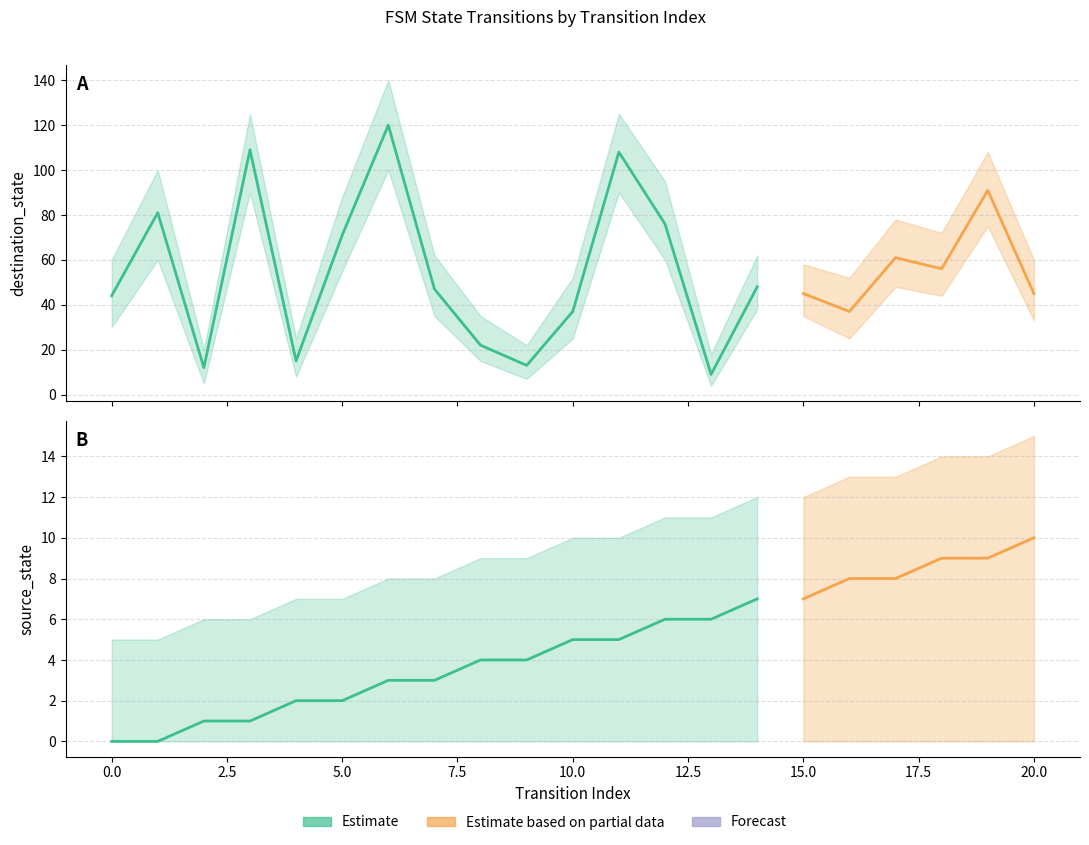

Which series has the widest spread of values?

destination_state